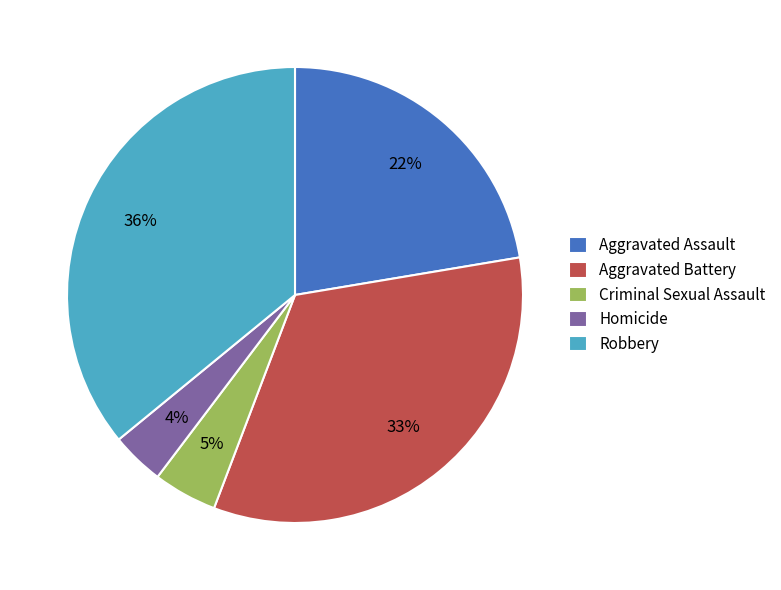

Between Aggravated Assault and Robbery, which is larger?

Robbery